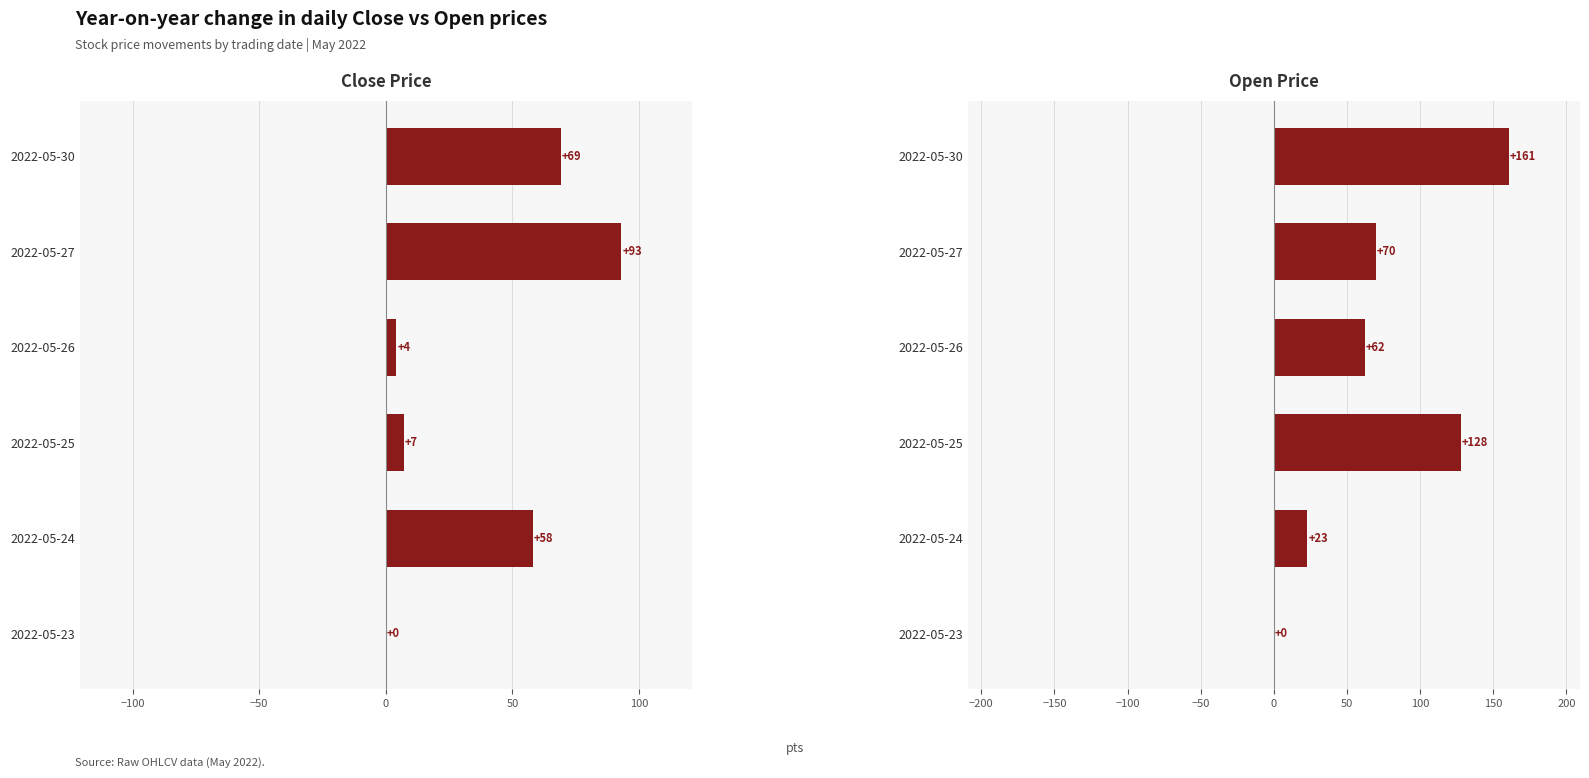

True or false: Negative change has a value of 0.9 at 50.

False